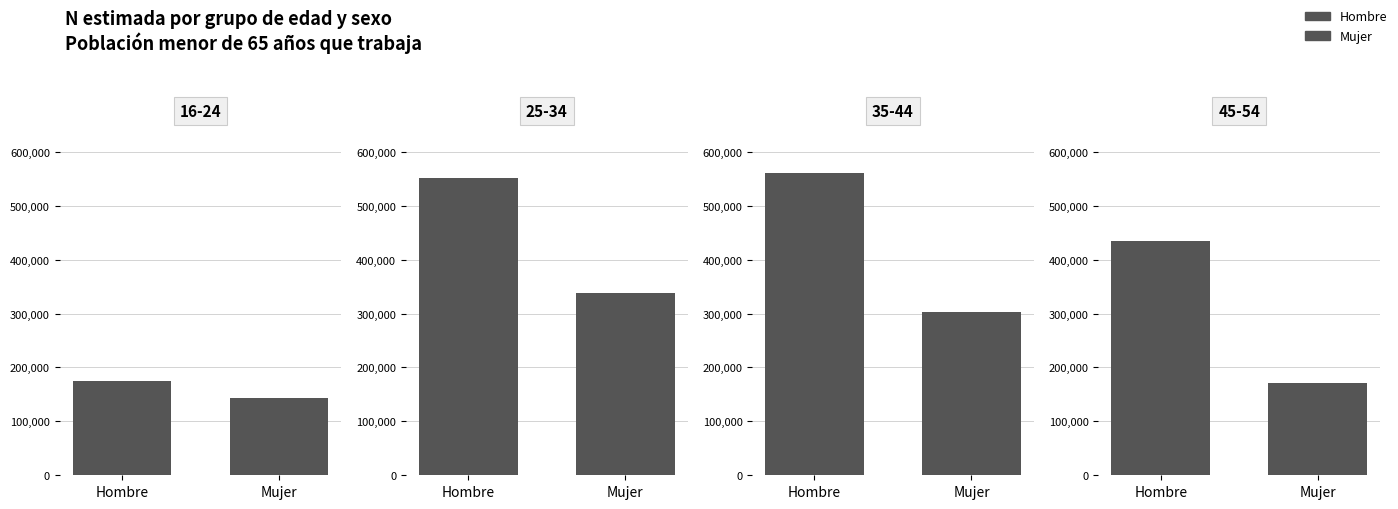

Rank the series at 35-44 from highest to lowest value.

Hombre N (estimada), Mujer N (estimada)